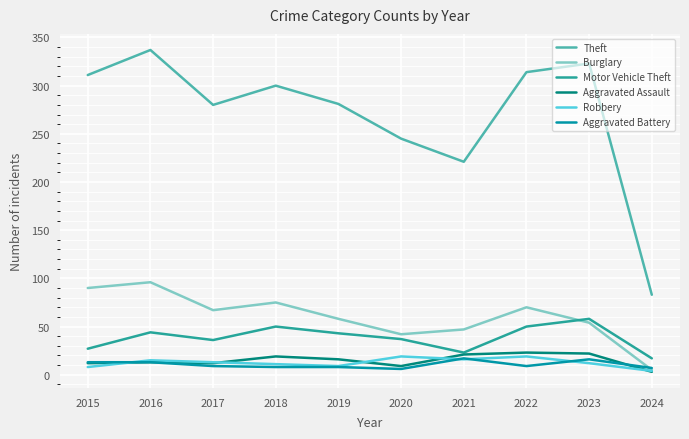

Which series has the largest total across all categories?

Theft